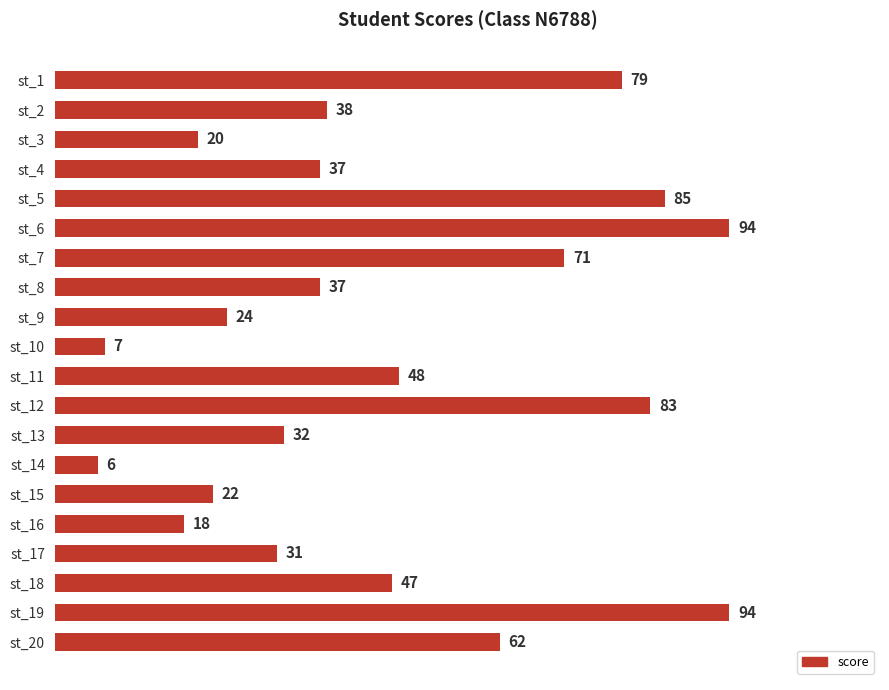

What is the average value?

47